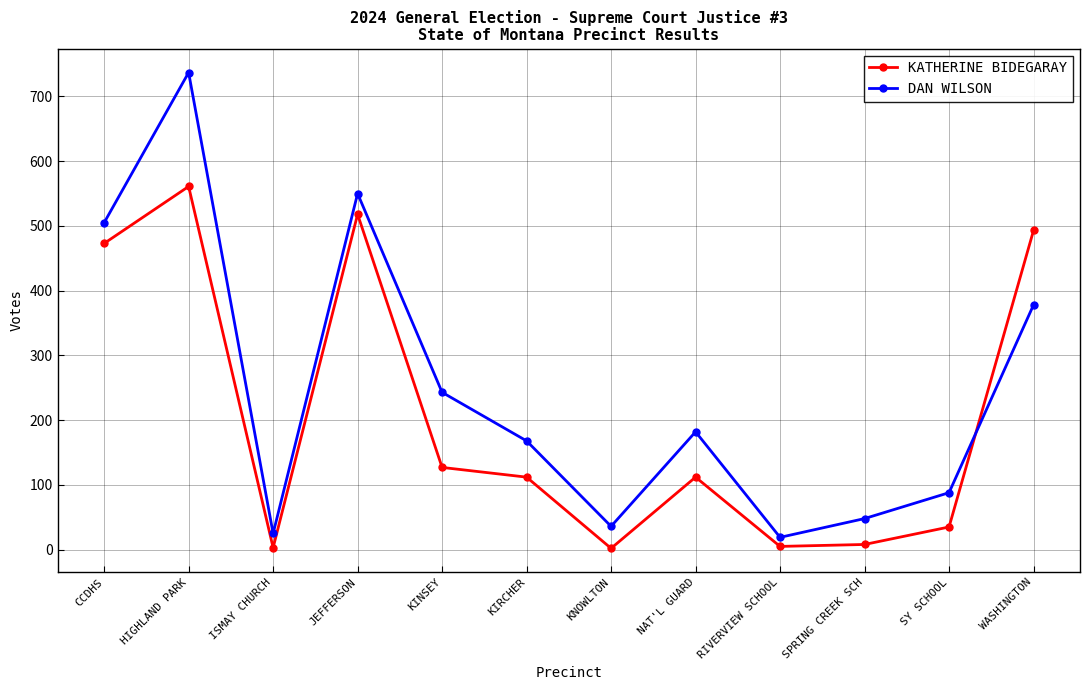

Which series ends up on top after the final intersection of KATHERINE BIDEGARAY and DAN WILSON?

KATHERINE BIDEGARAY